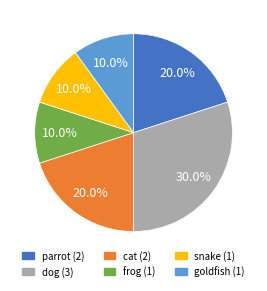

Does any single category account for the majority?

No